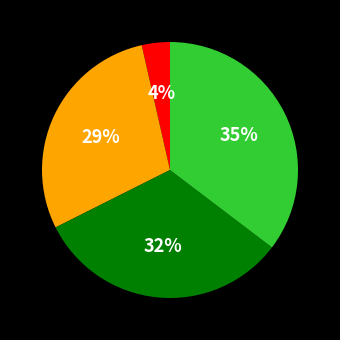

To the nearest percent, what is the average slice percentage?

25%